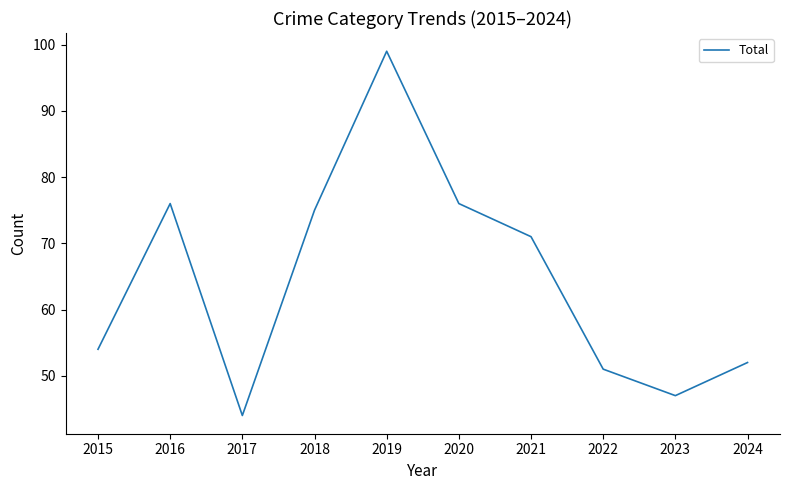

What is the difference between the values at 2023 and 2022?

4